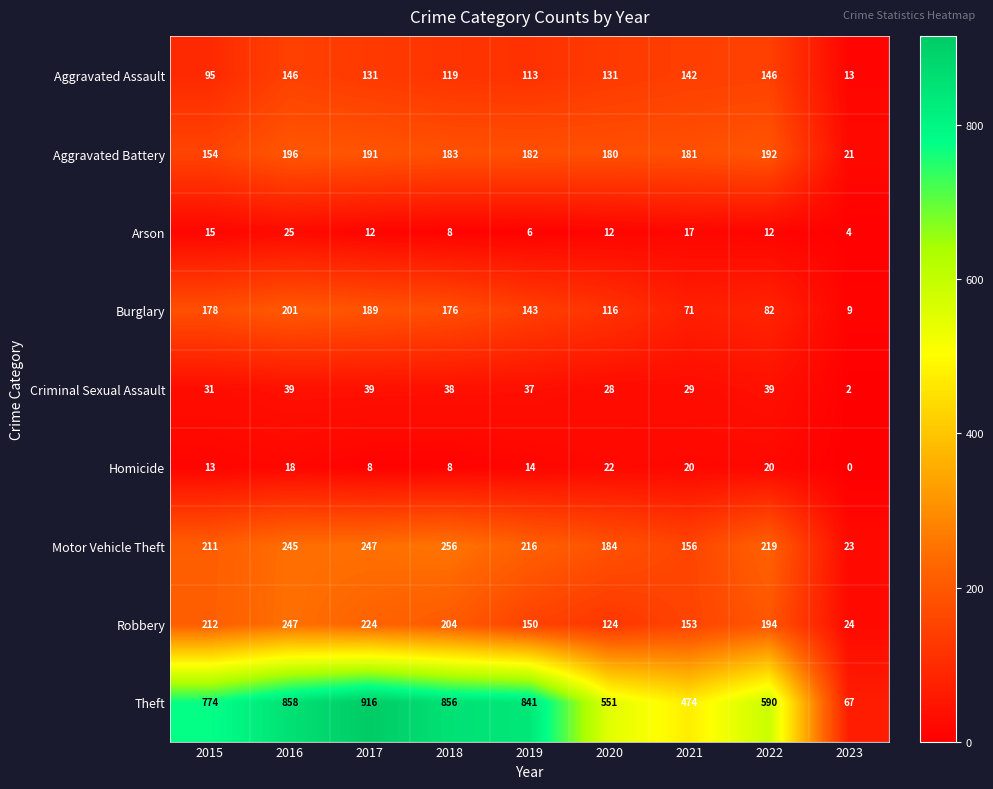

At which category does the chart reach its peak across all series?

2017